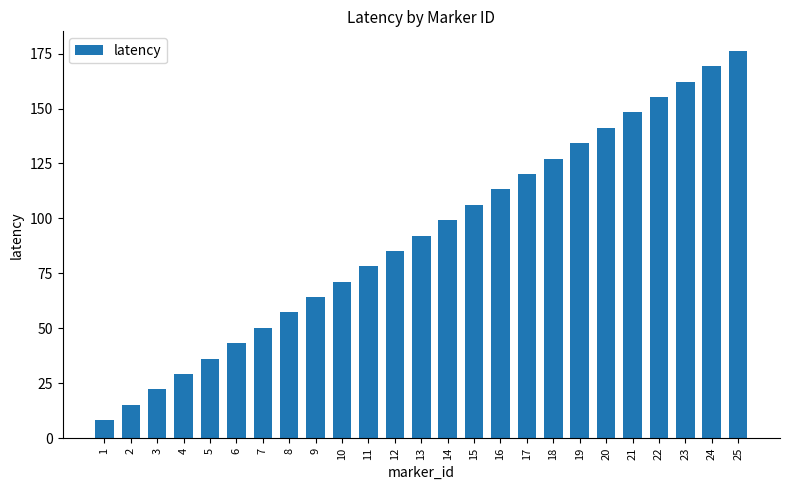

Approximately how many times larger is the value at 15 compared to 5?

2.9